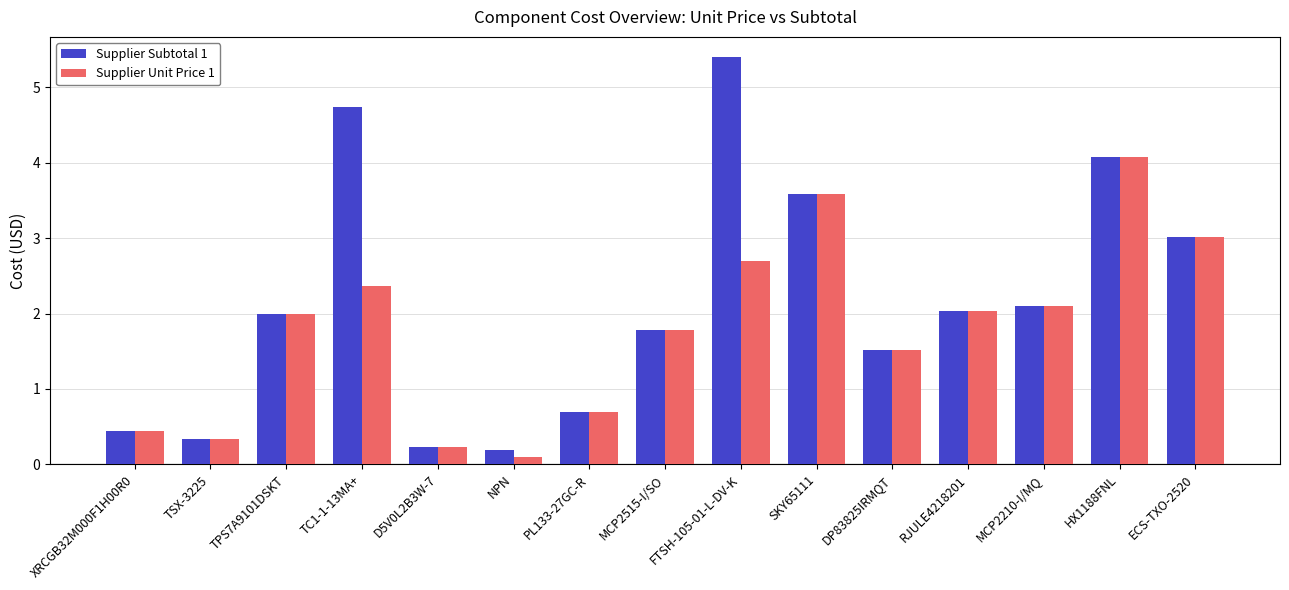

Which series has the largest range (max minus min)?

Supplier Subtotal 1